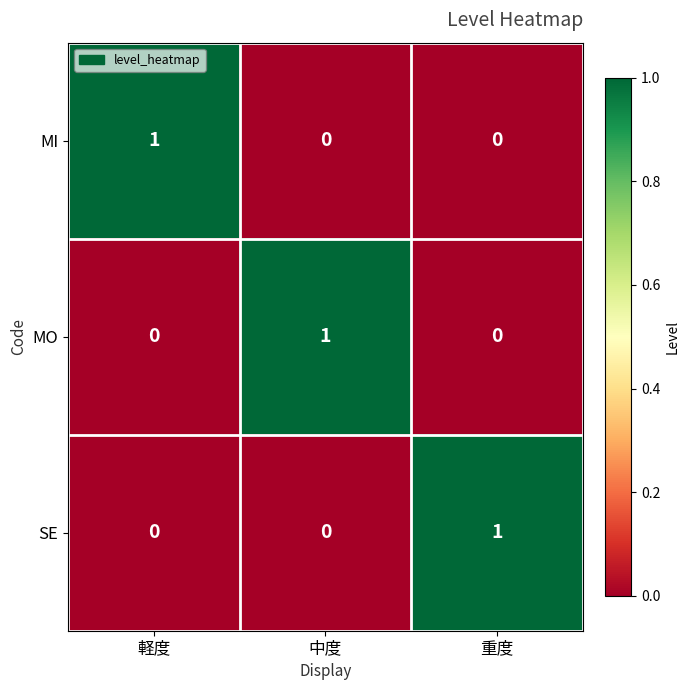

Is the value of MO at 中度 greater than the value of MI at 重度?

Yes